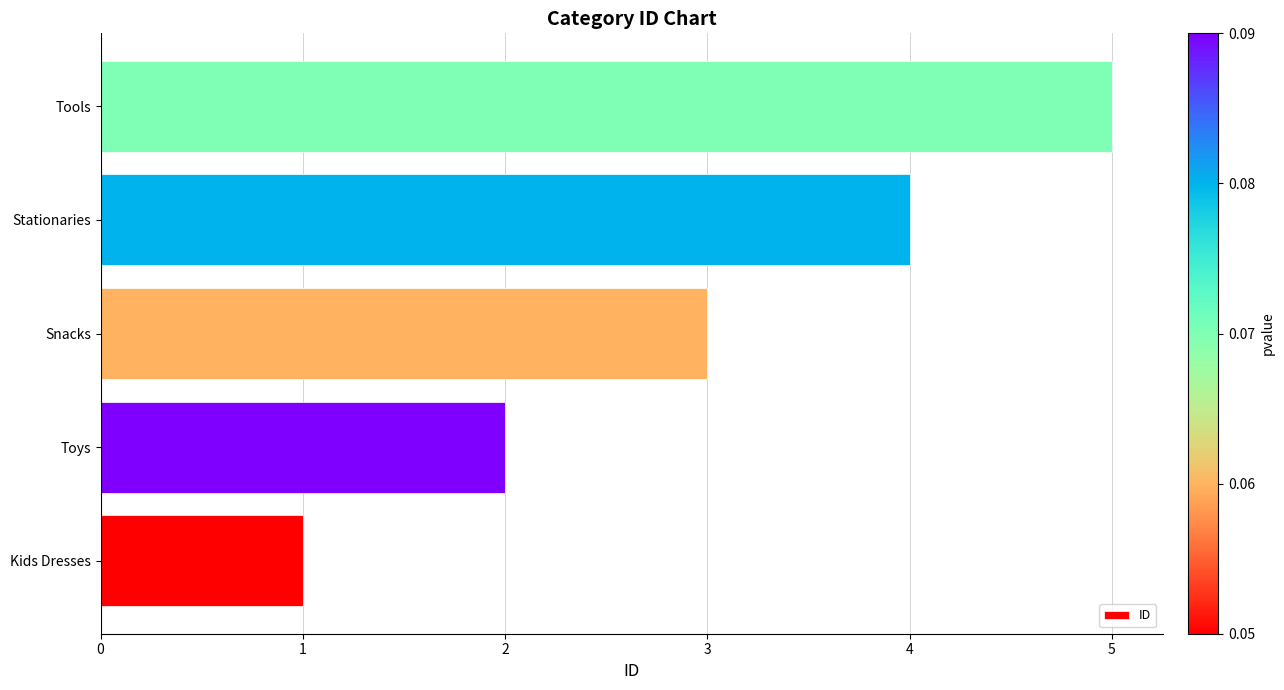

What is the difference between the maximum and minimum values?

4